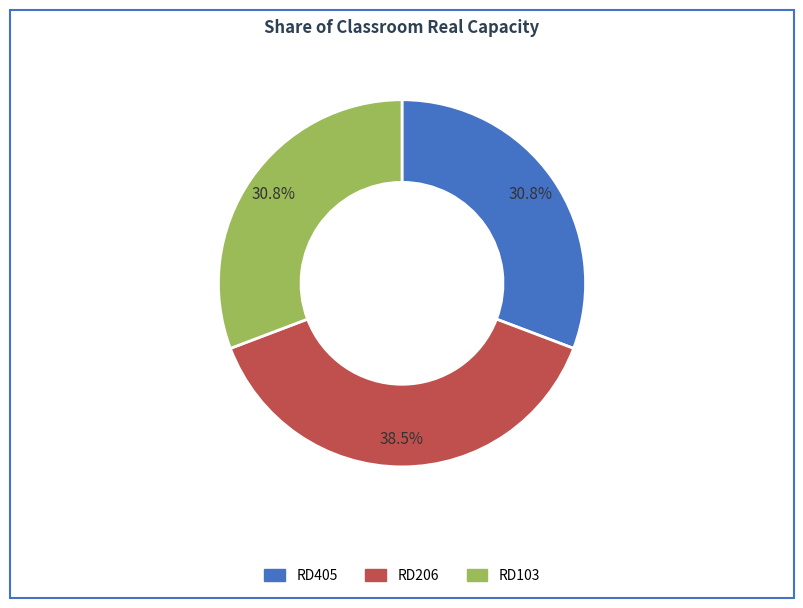

Does RD103 represent more than half of the total?

No